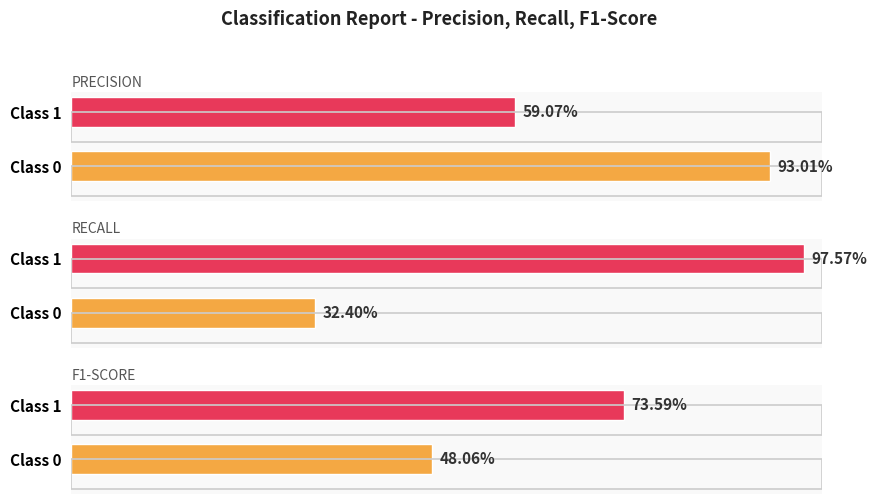

How many bars are there in each group?

3